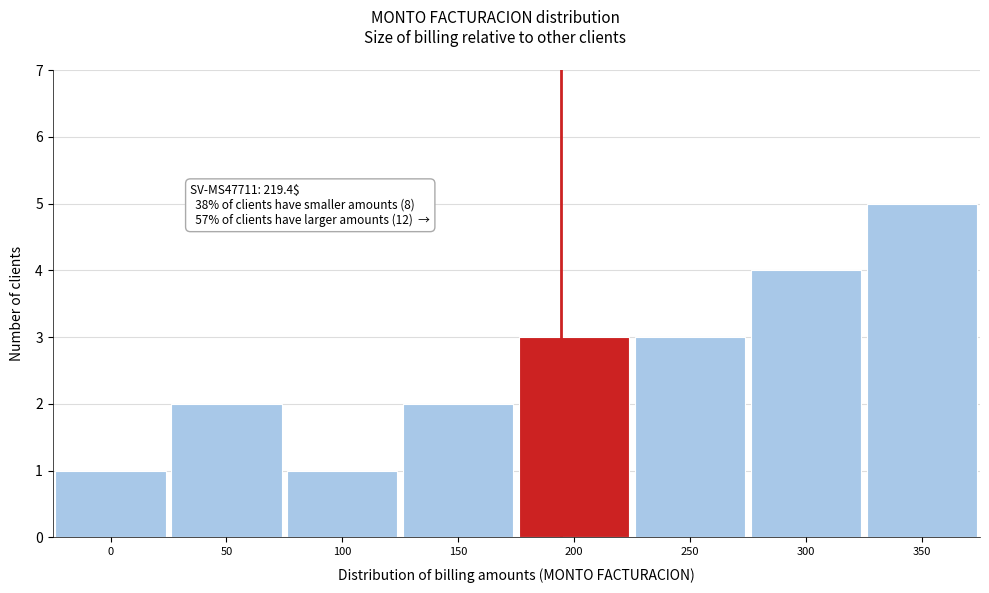

Reading left to right, list all the values displayed in this chart.

0=1	50=2	100=1	150=2	200=3	250=3	300=4	350=5